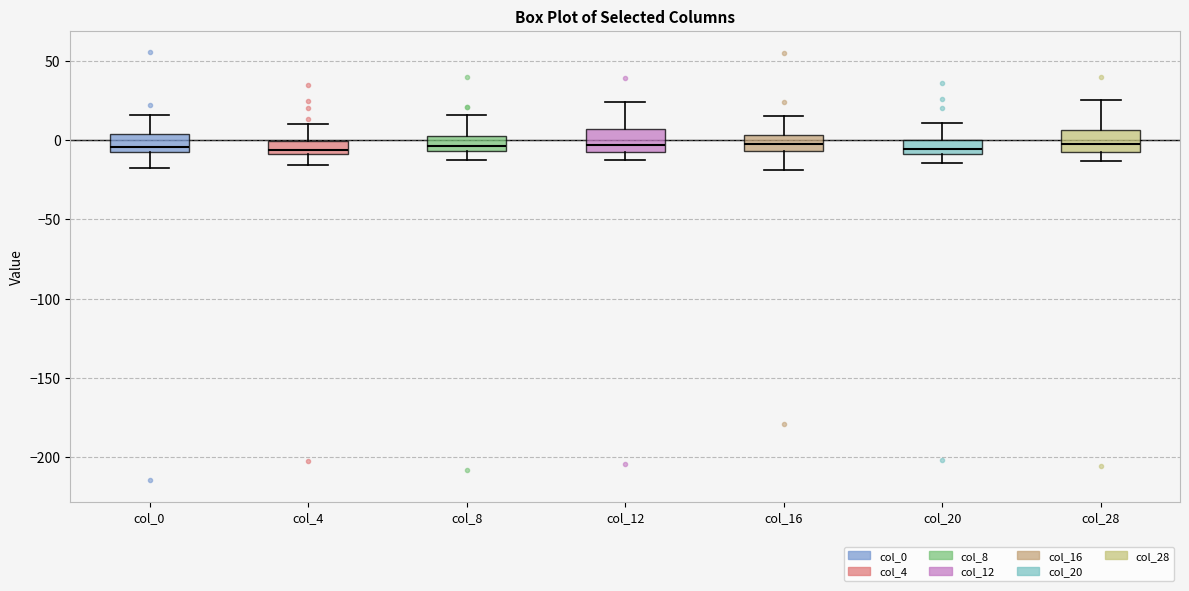

Reading left to right, read every box against the y-axis: the position of its median line, the range the box covers, and the ends of its whiskers. The values are not printed on the chart, so give them approximately, as read against the axis.

col_0: median -5 (just above the box's lower edge), box -5 to 5, whiskers -20 to 15
col_4: median -5, box -10 to 0, whiskers -15 to 10
col_8: median -5 (just above the box's lower edge), box -5 to 5, whiskers -15 to 15
col_12: median -5, box -10 to 5, whiskers -15 to 25
col_16: median 0, box -5 to 5, whiskers -20 to 15
col_20: median -5, box -10 to 0, whiskers -15 to 10
col_28: median 0, box -5 to 5, whiskers -15 to 25